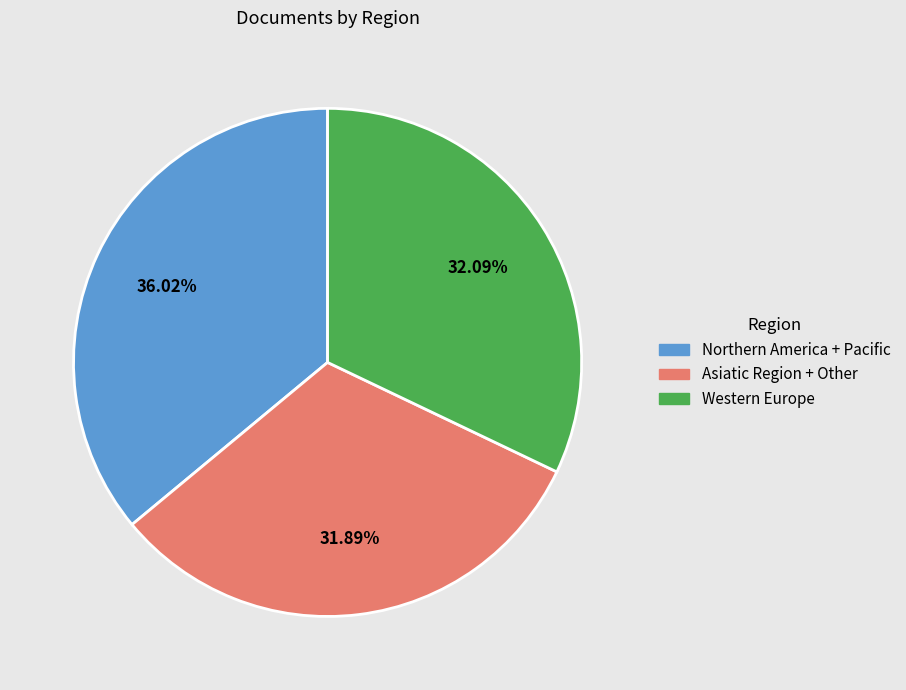

Is there a majority slice in this chart?

No